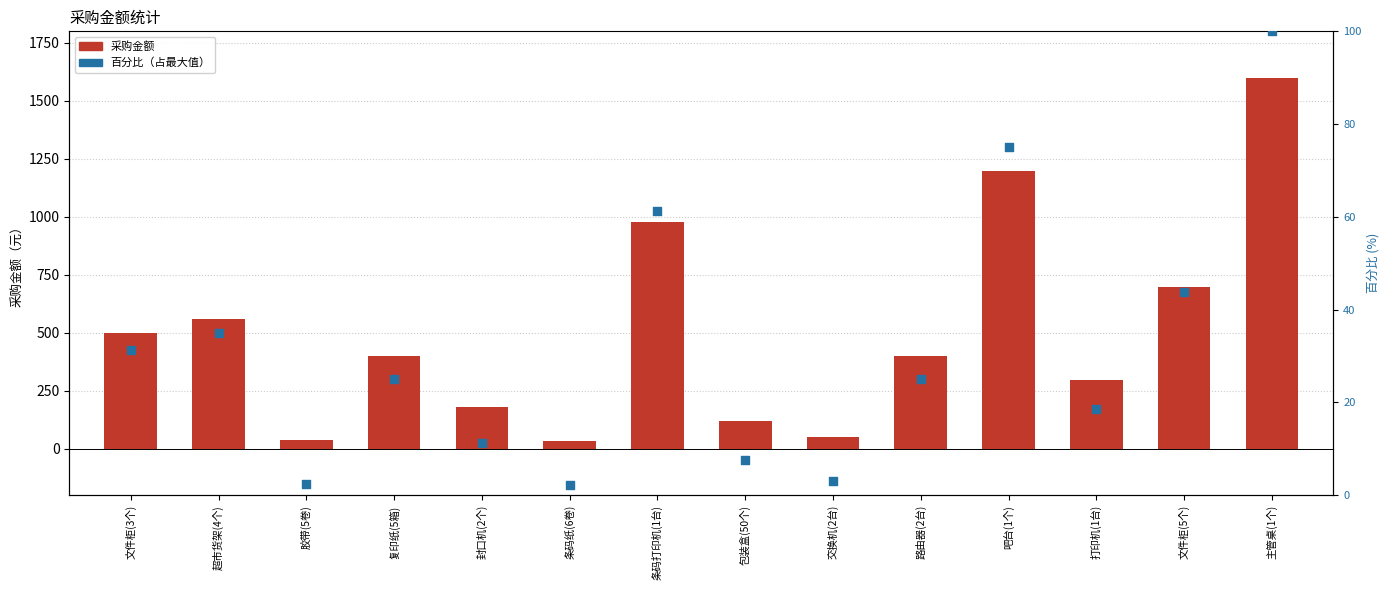

At which category is the sum across all series the highest?

主管桌(1个)